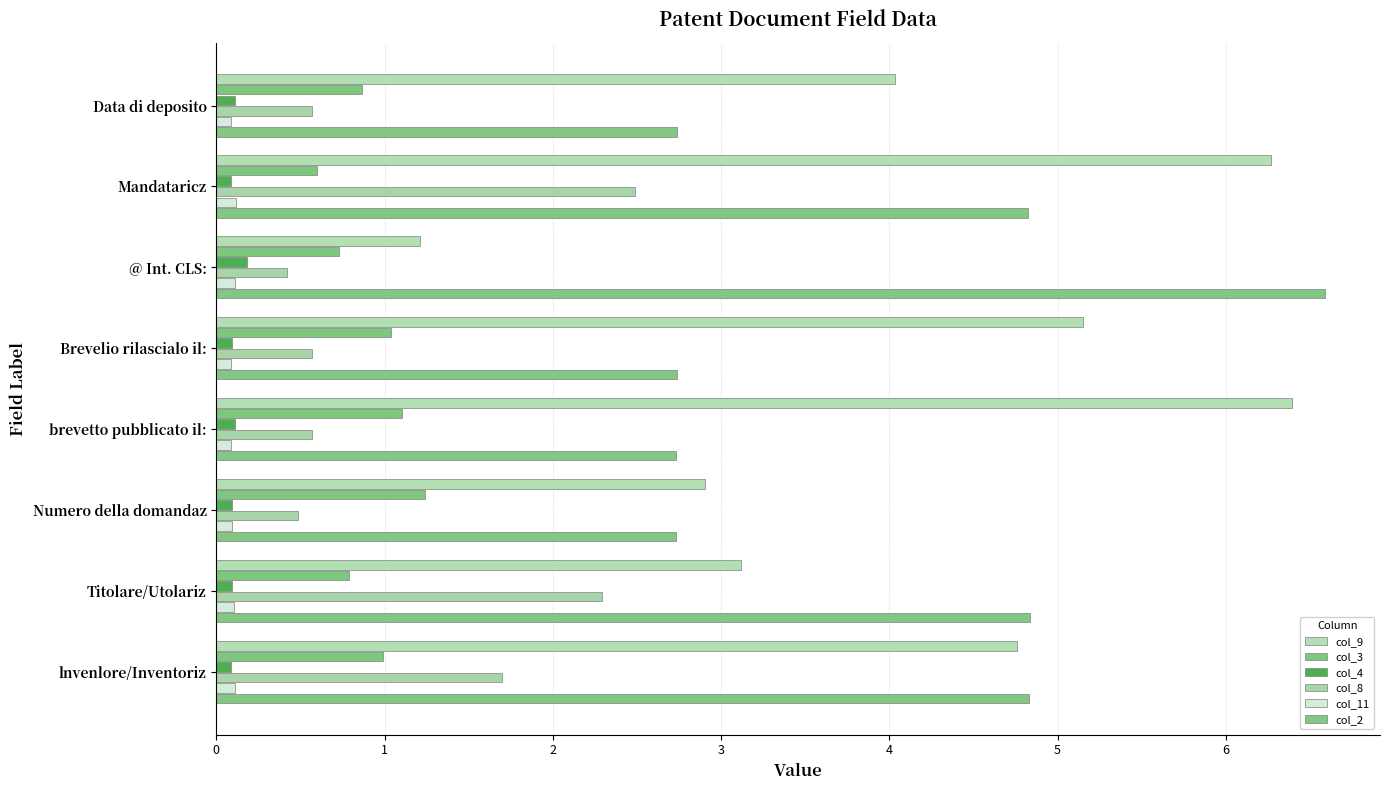

How many distinct data groups are displayed?

6